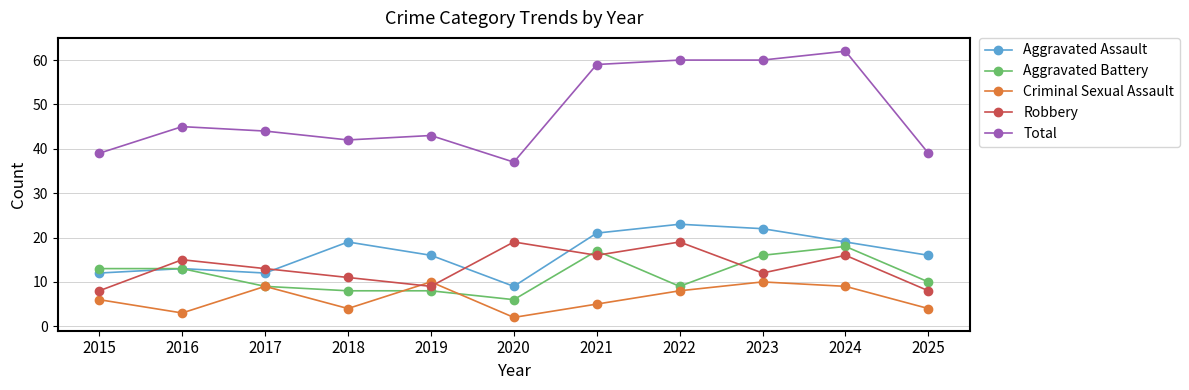

What is the average value of the Aggravated Battery series?

12